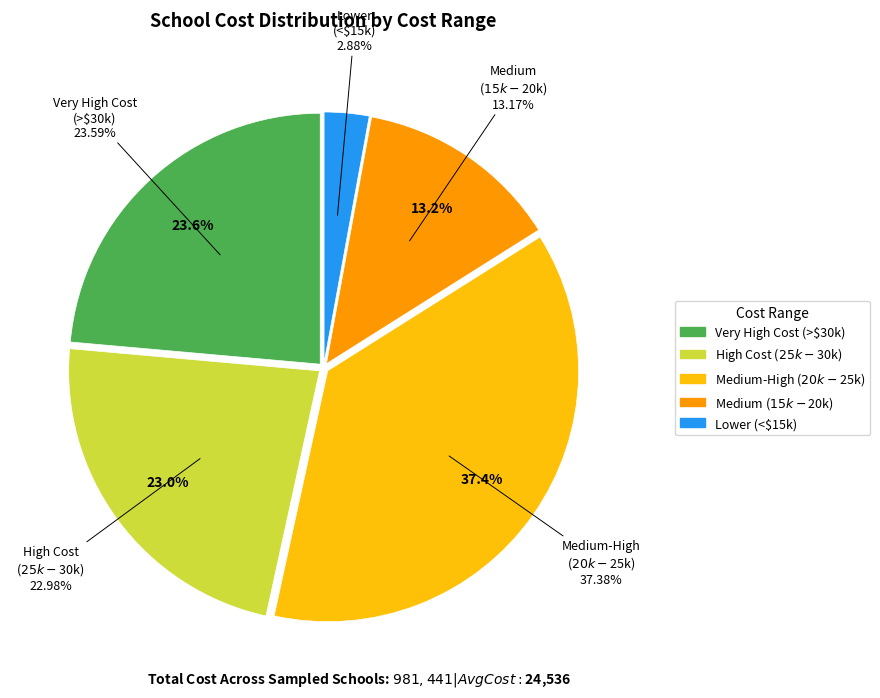

Combined, do 1 and 20 account for over 50%?

No